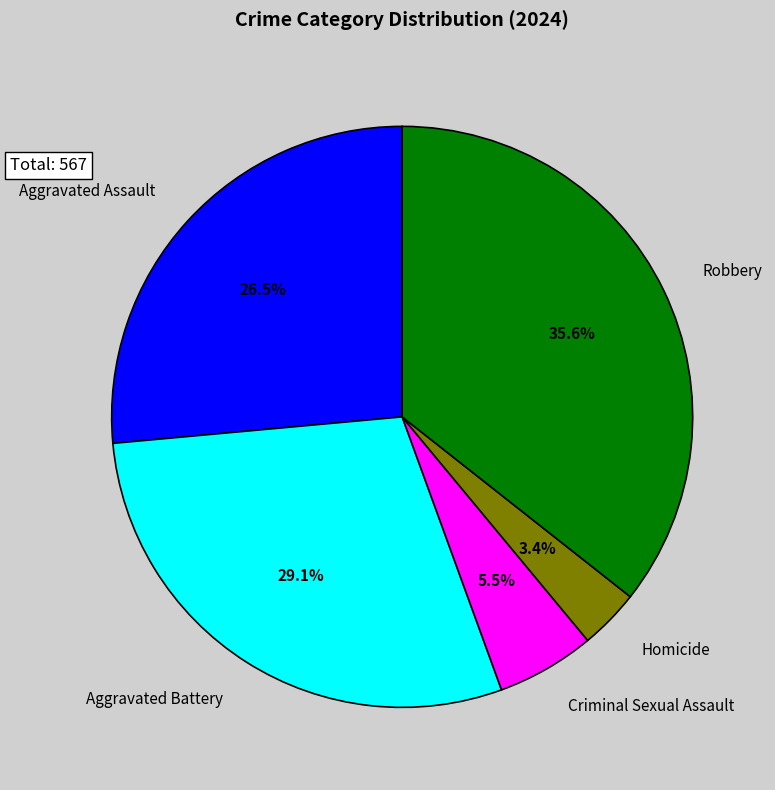

Count the number of slices in the pie.

5